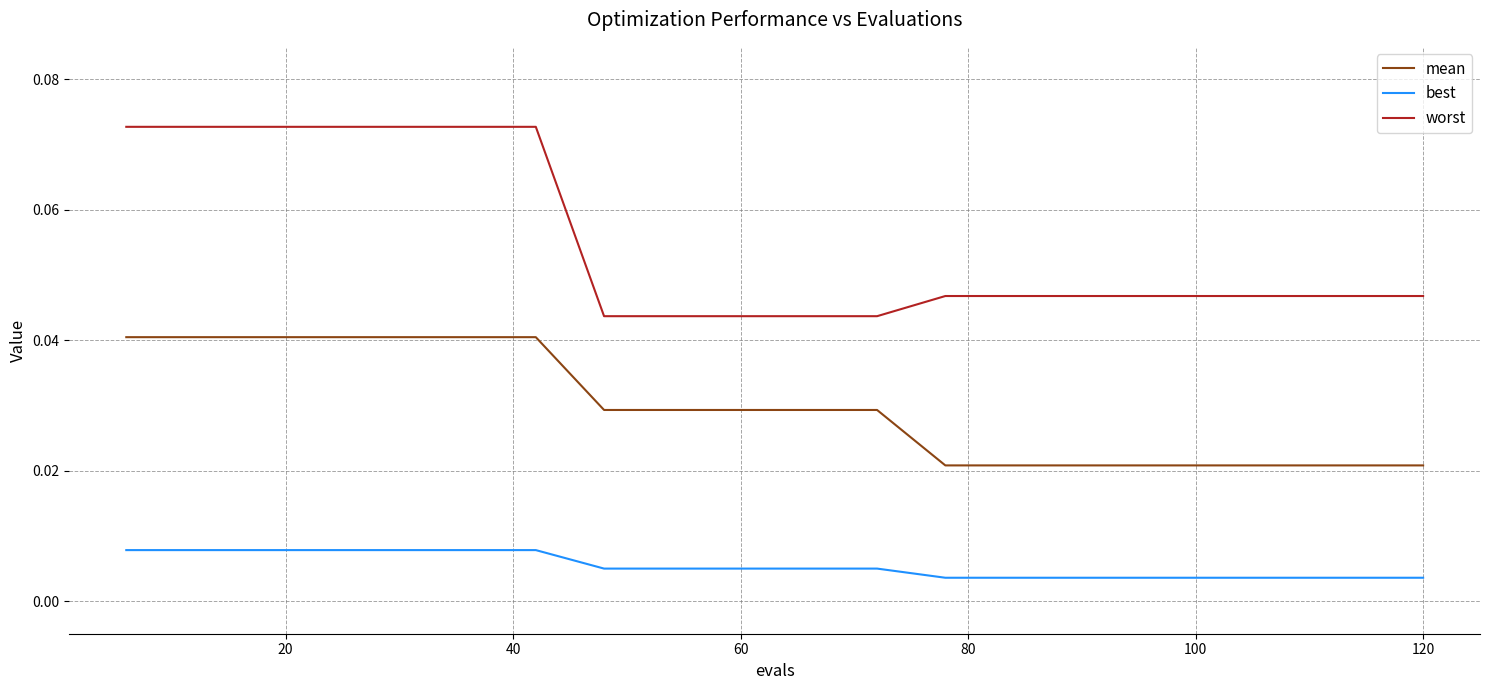

List the series in order of their overall mean, highest first.

worst, mean, best